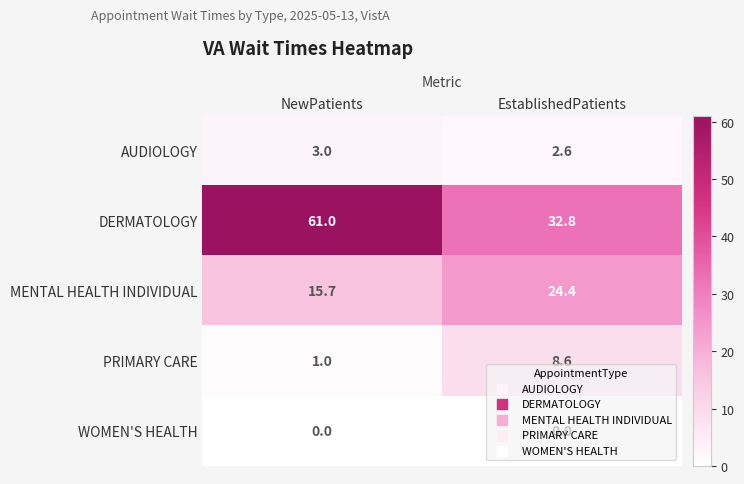

At which category does the chart reach its peak across all series?

NewPatients